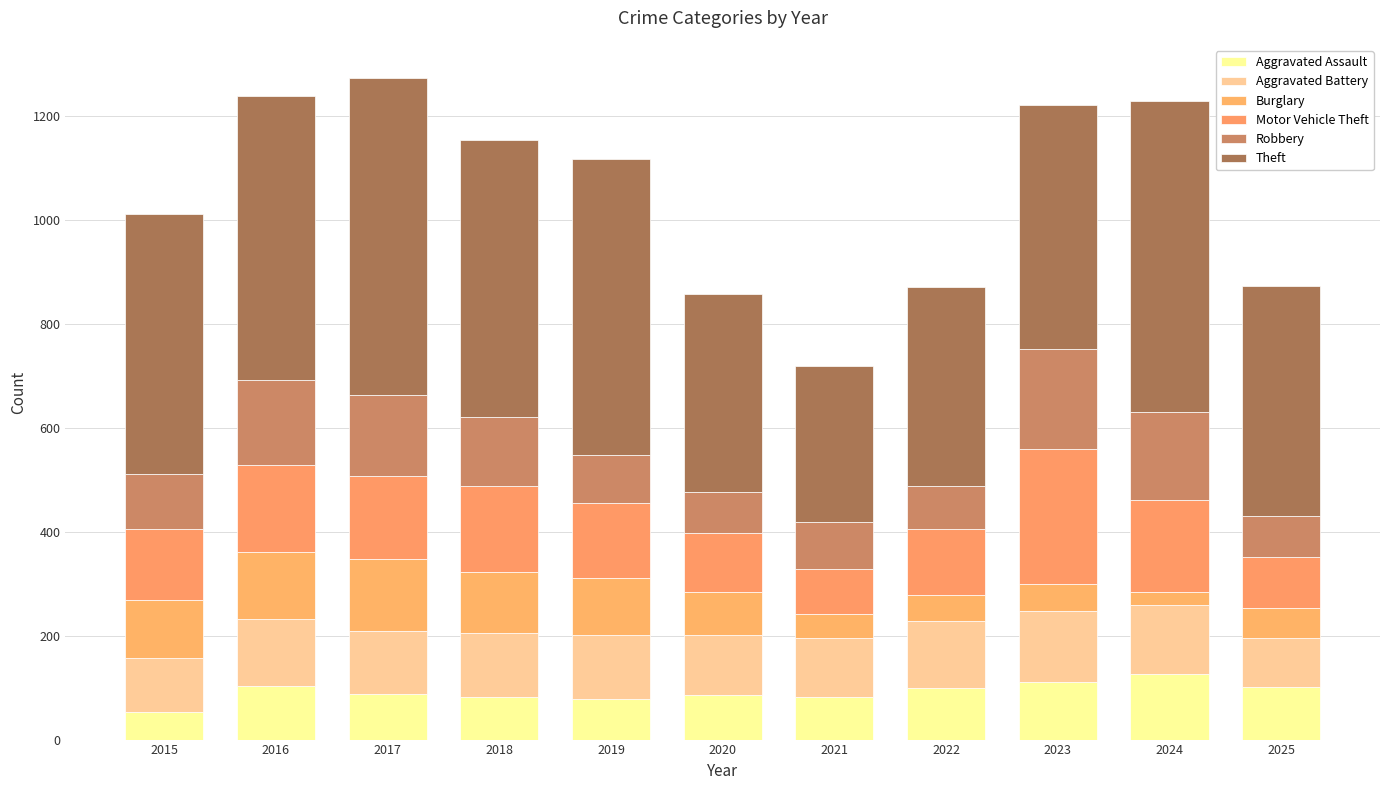

Where is Robbery nearest to the value 136?

2018